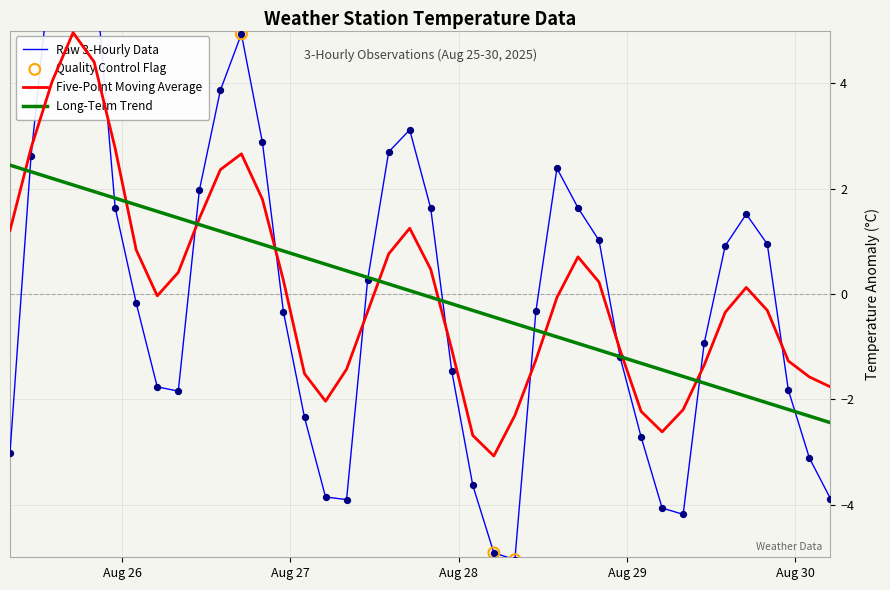

Which series contains the highest Y value?

Raw 3-Hourly Data